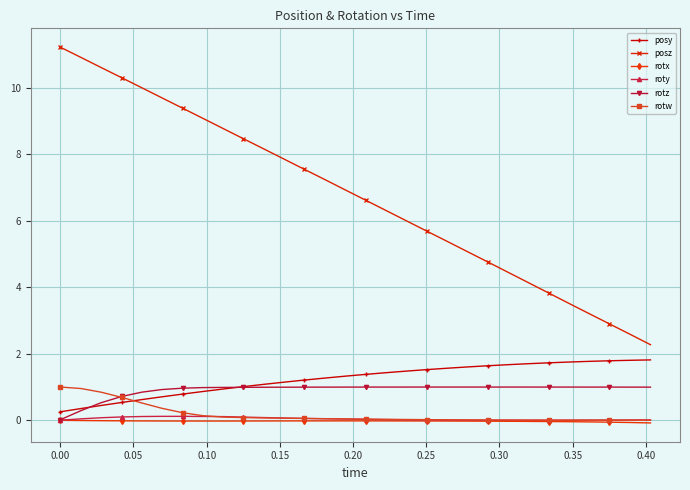

True or false: roty and posz cross at least once.

False